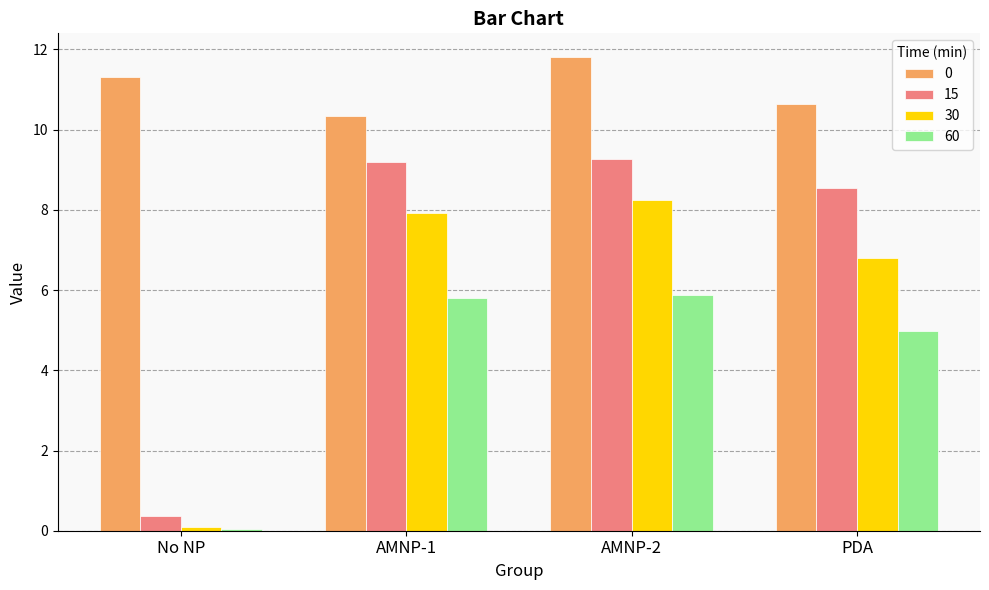

At which category is the sum across all series the highest?

AMNP-2